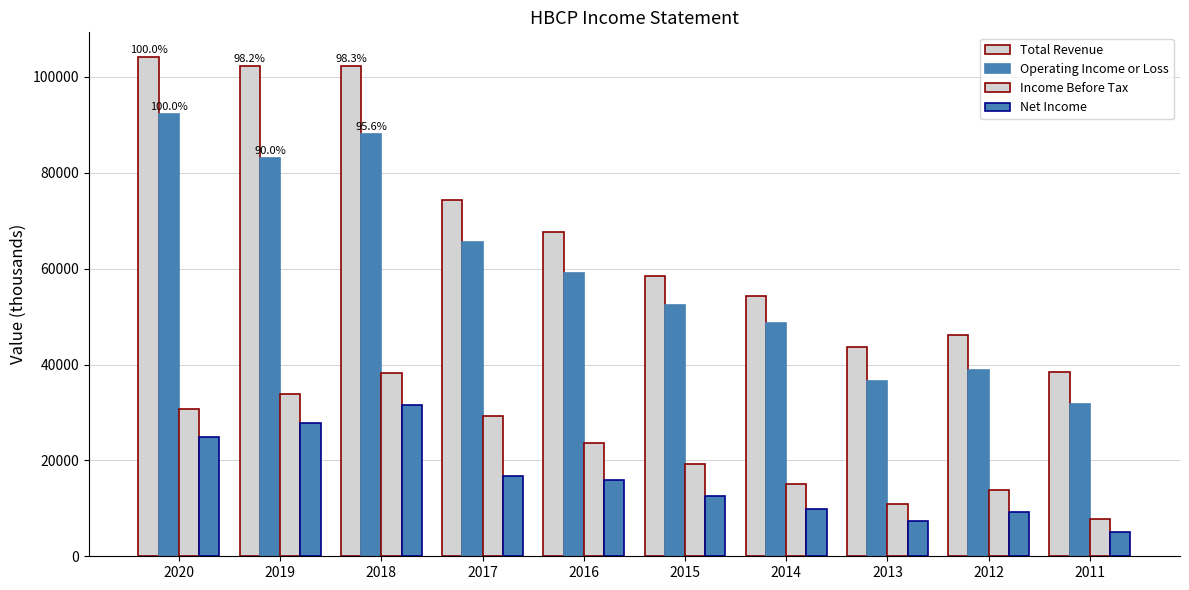

Which series has the largest total across all categories?

Total Revenue